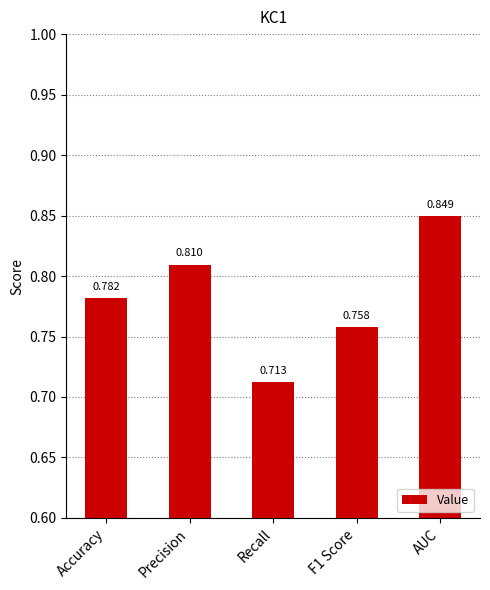

At which label is the value closest to 0?

Recall